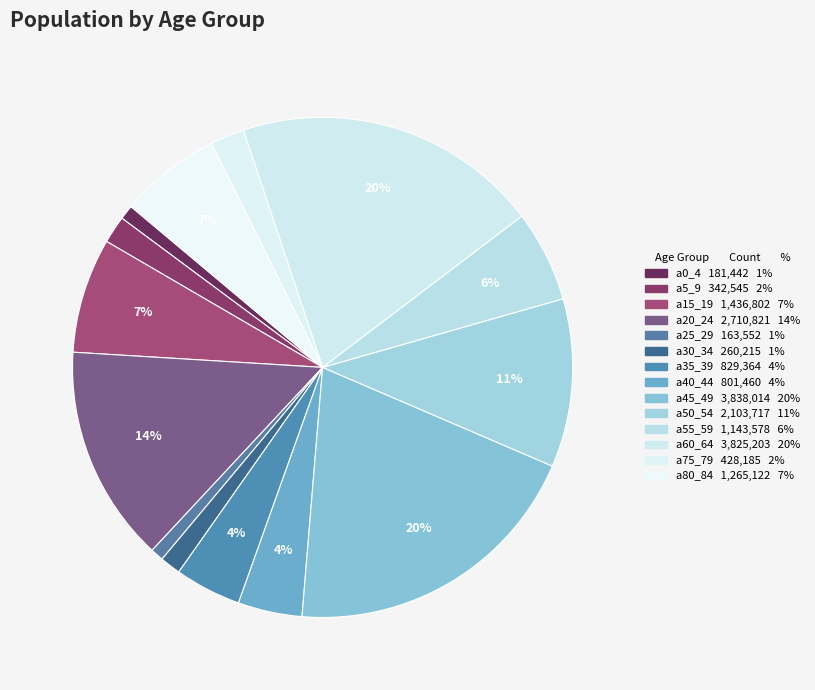

Is there a majority slice in this chart?

No